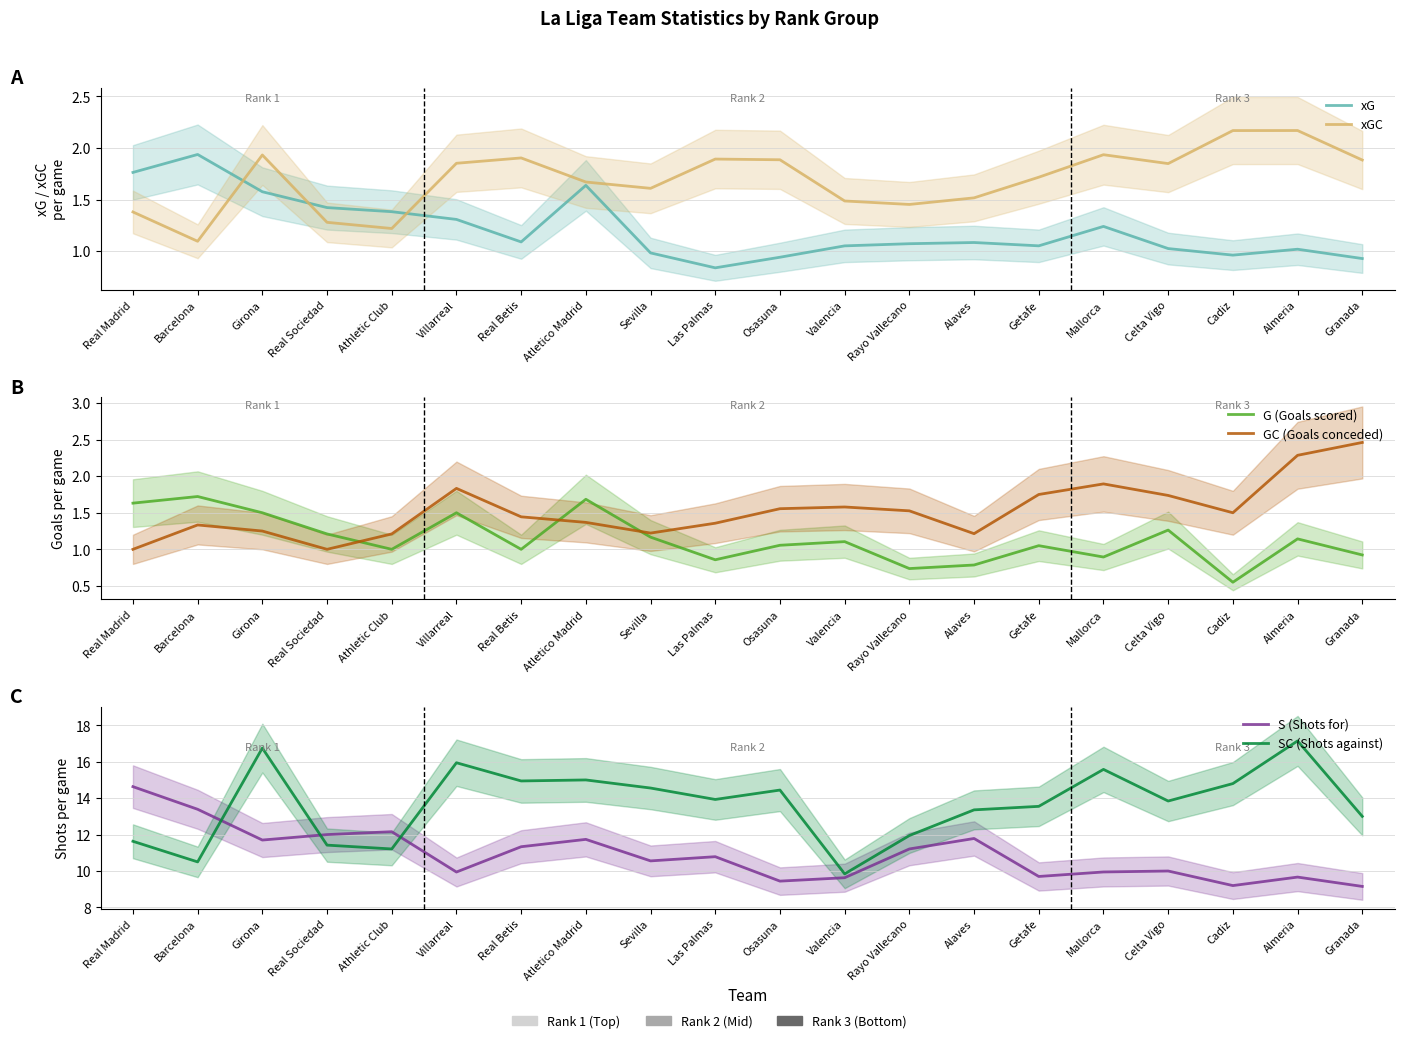

What is the sum of all G (Goals scored) values?

22.8